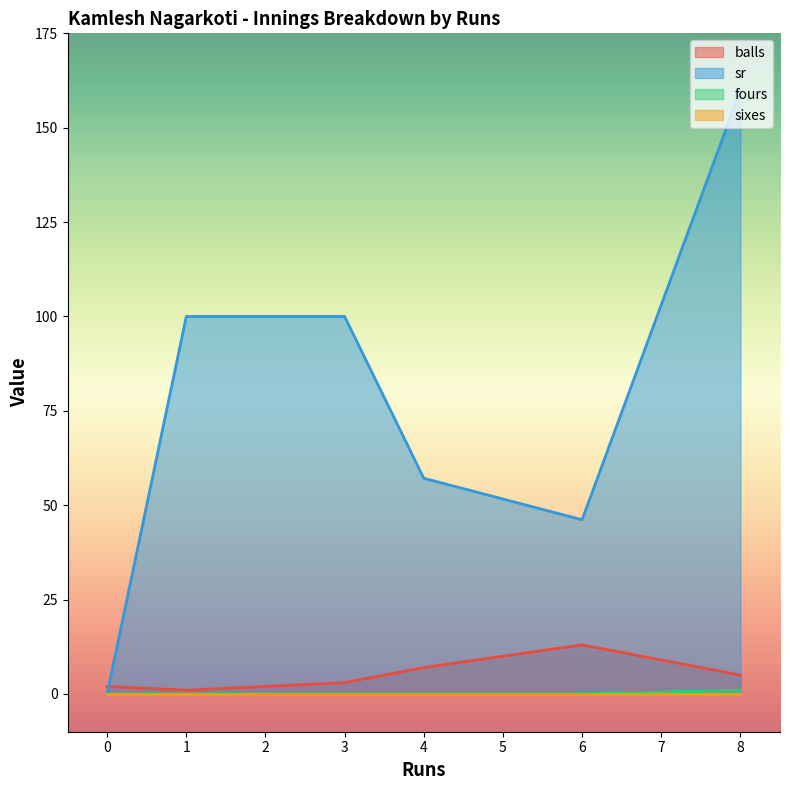

True or false: sixes and fours cross at least once.

False